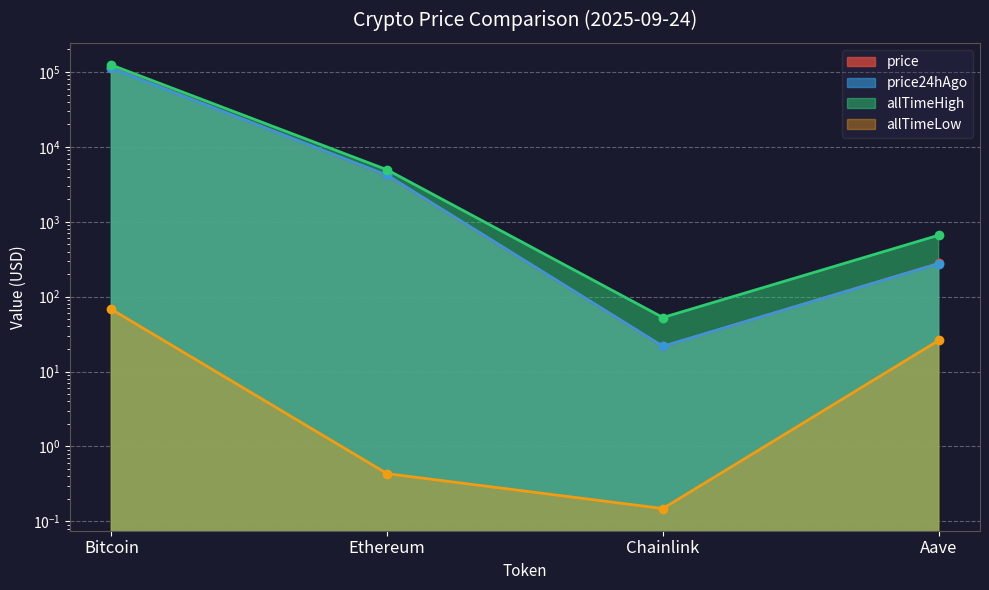

How many data points in allTimeLow are less than 26?

2